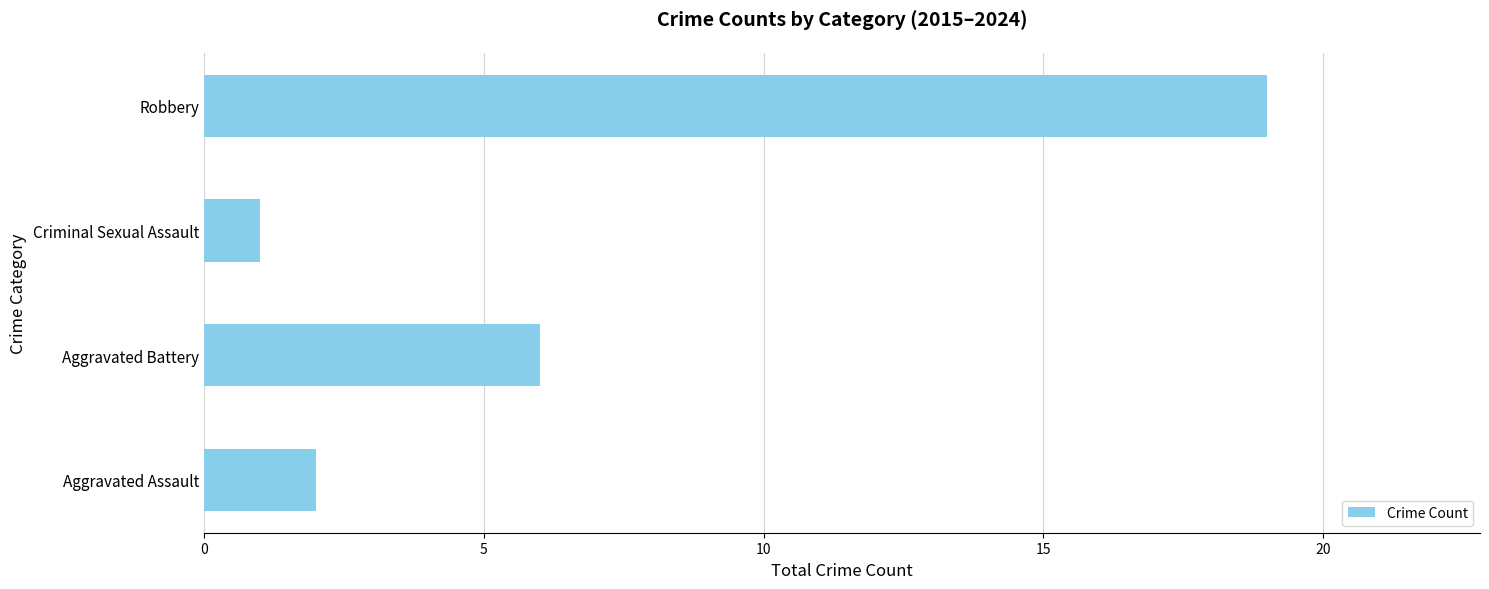

Count the number of categories in the chart.

4